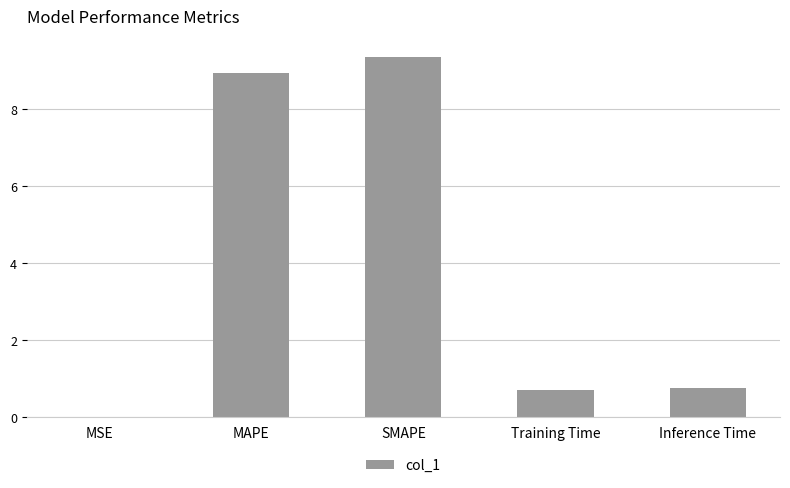

Between MSE and MAPE, which is larger?

MAPE